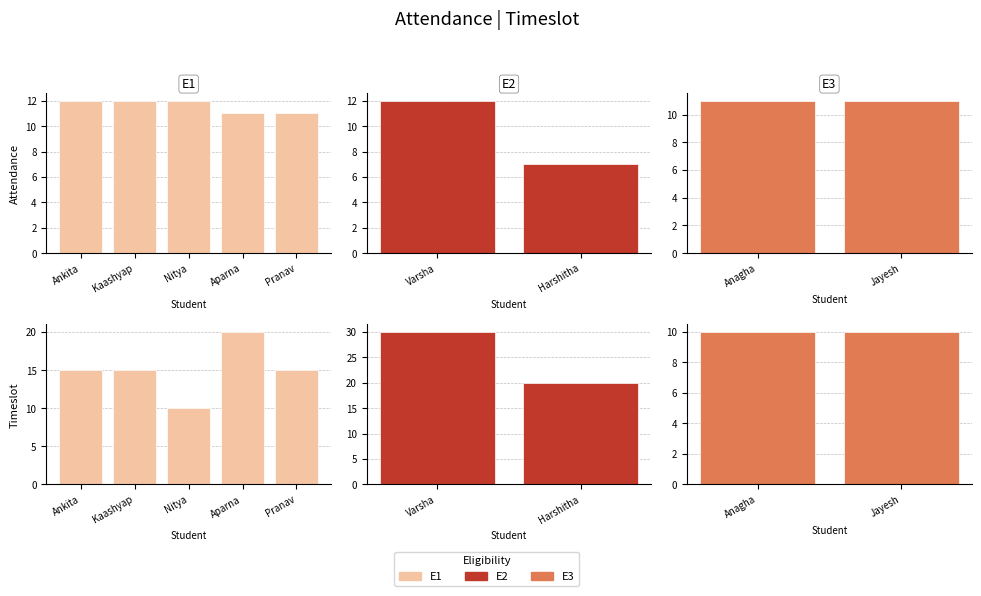

How many attendance values are between 11 and 12?

8